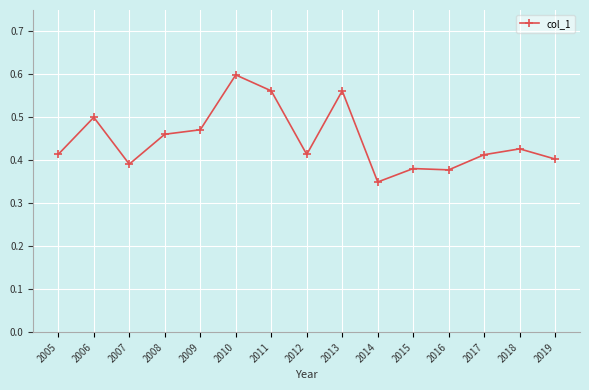

What is the sum of the values at 2010 and 2011?

1.2